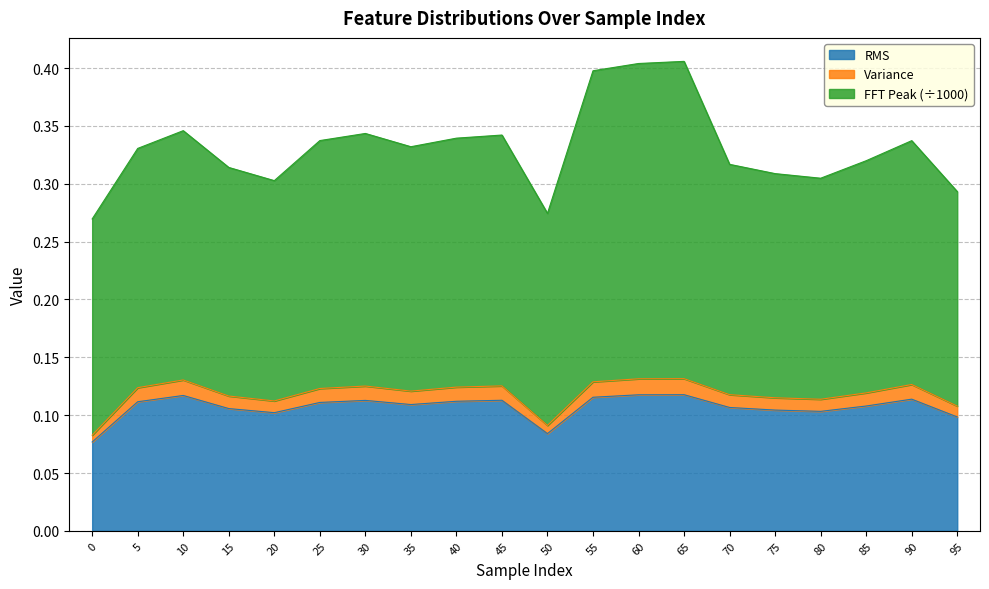

True or false: RMS has a value of 0.1 at 75.

True